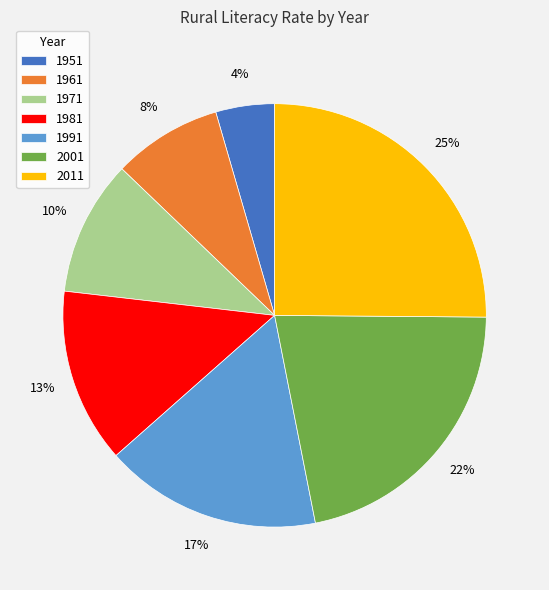

Which category has the smallest portion of the pie?

1951